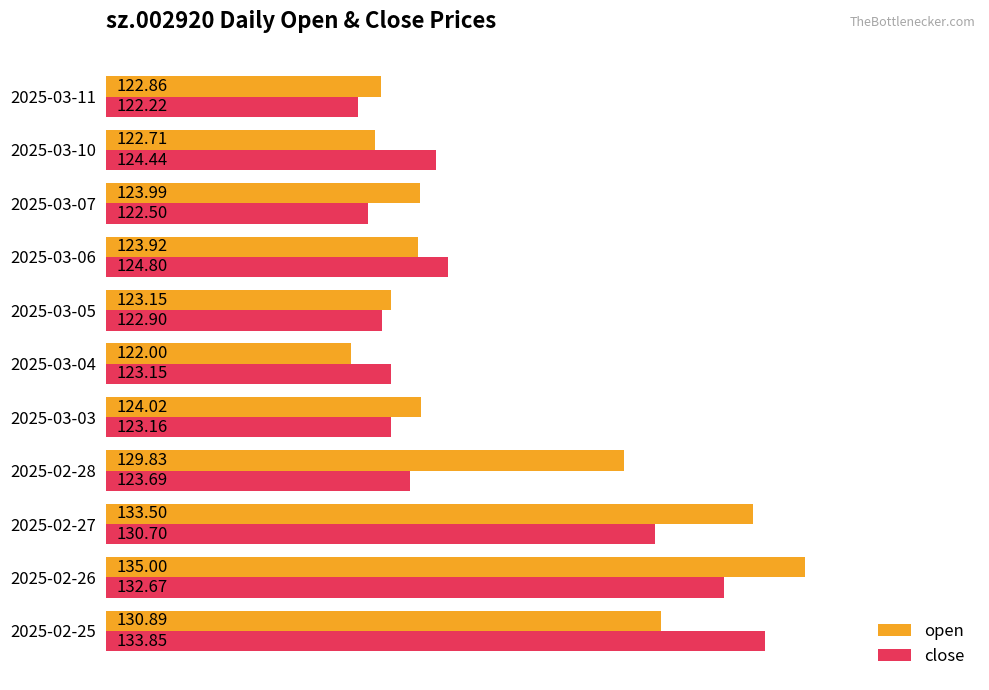

What are all the series names shown in the legend?

open, close